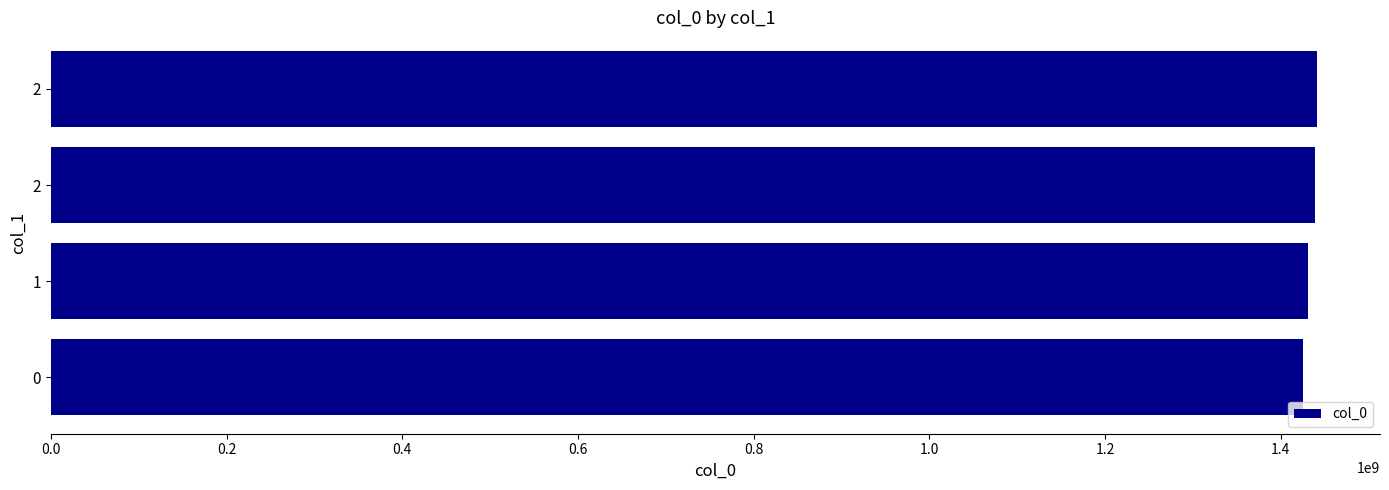

What is the maximum value shown in the chart?

1440779351